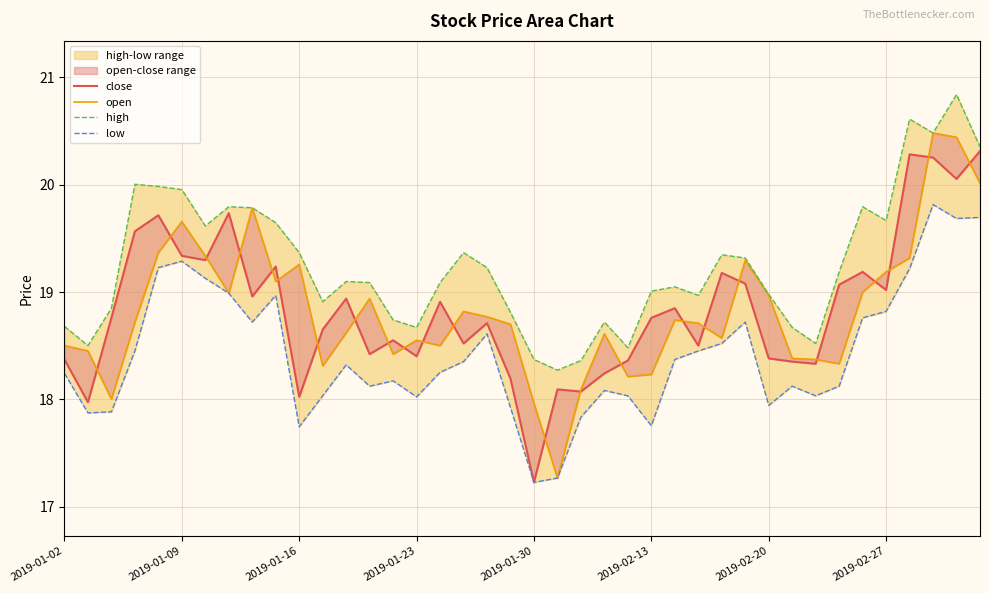

What is the smallest value displayed?

17.2